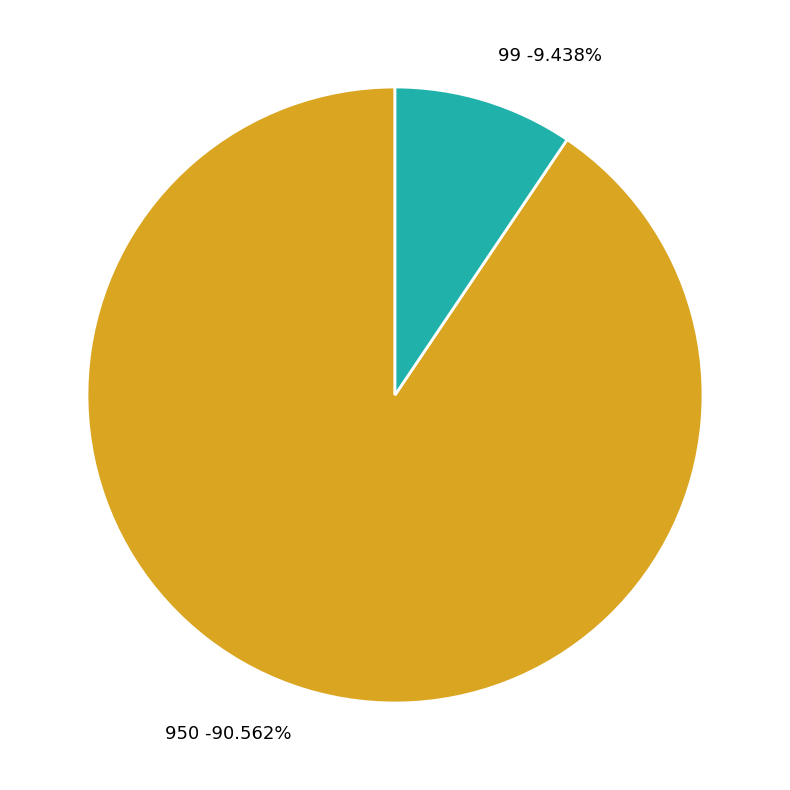

Count the number of slices in the pie.

2